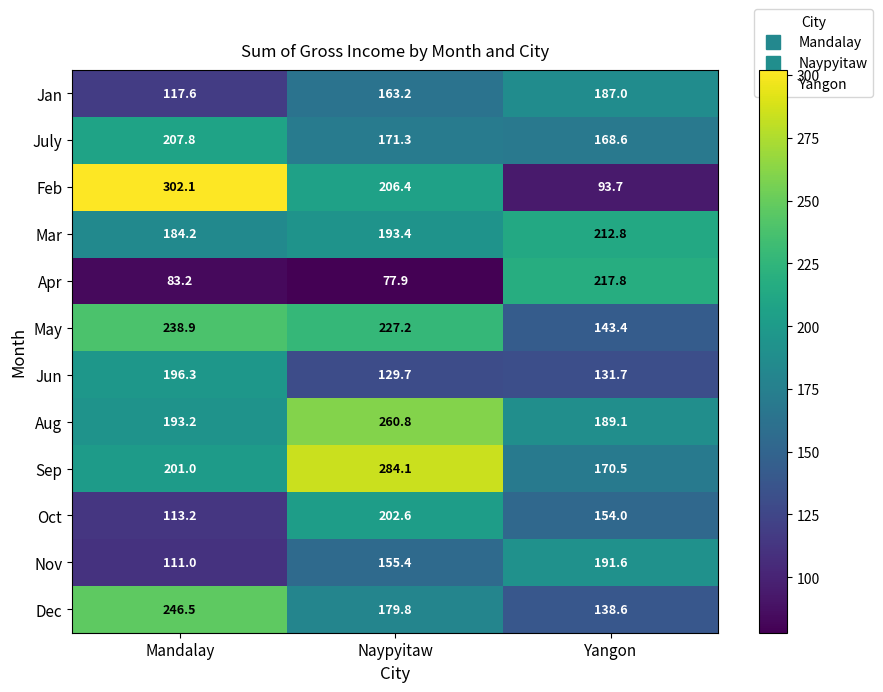

What is the spread (max minus min) of values at Mandalay?

218.9